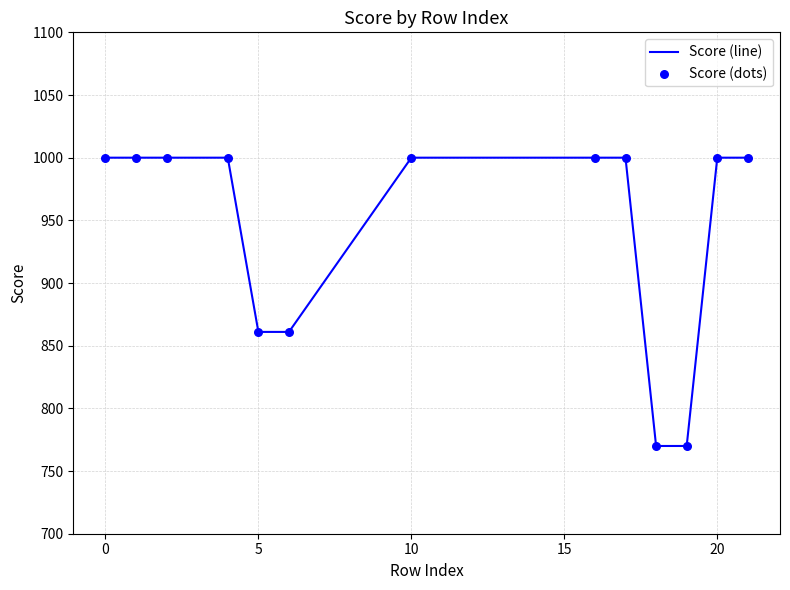

What is the greatest value displayed?

1000